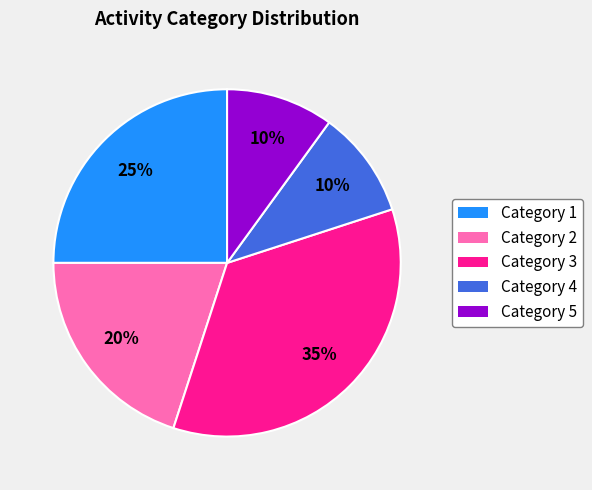

Approximately how many times larger is the value at Category 5 compared to Category 2?

0.5